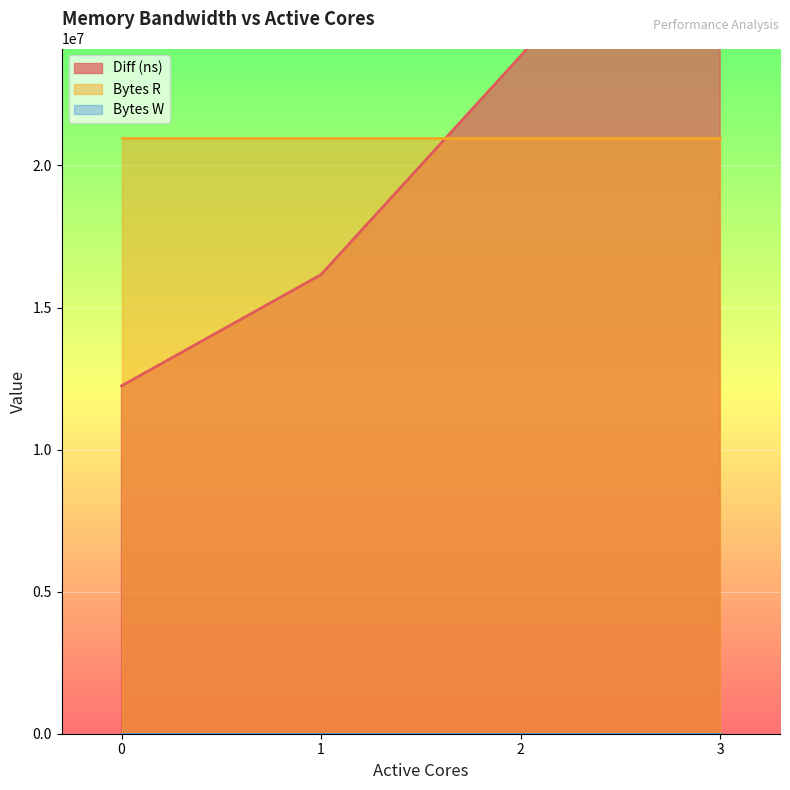

Rank the series at 1 from lowest to highest value.

Bytes W, Diff (ns), Bytes R